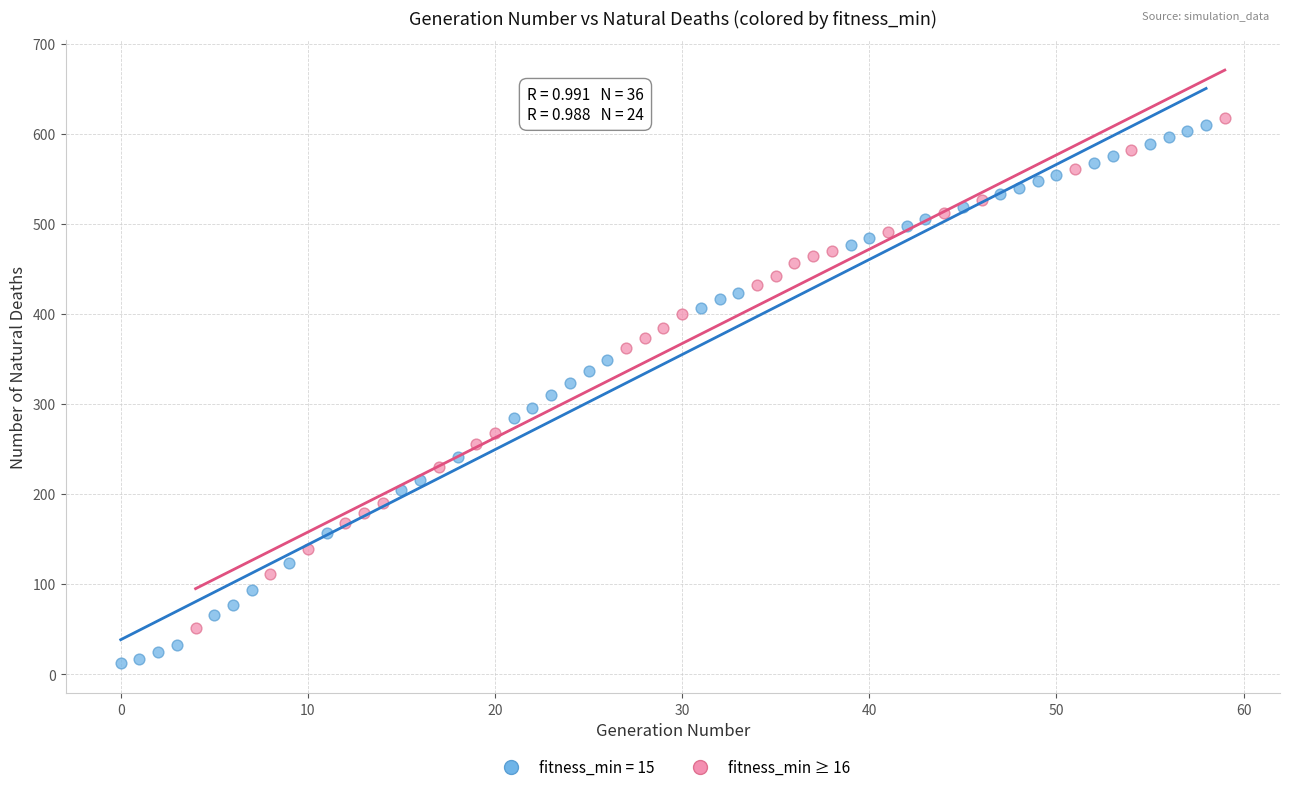

Which series reaches the minimum Y coordinate?

fitness_min = 15